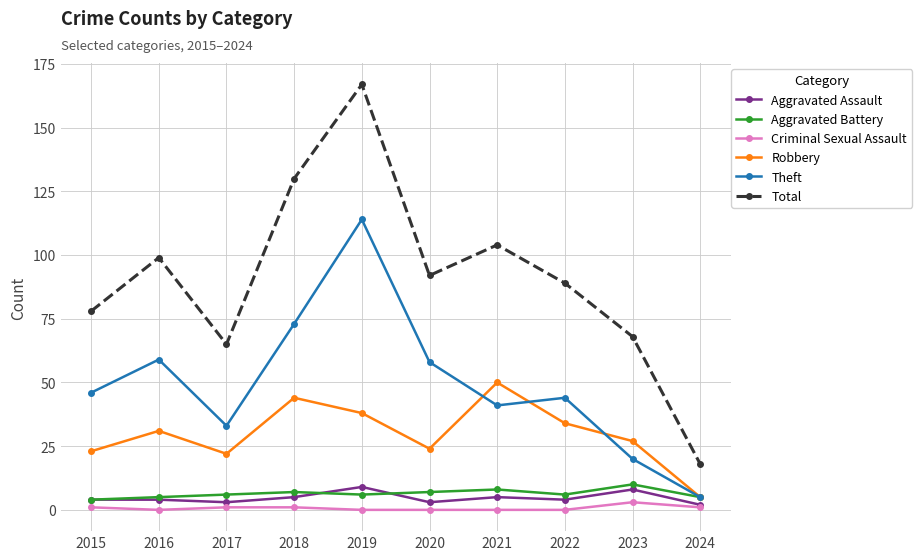

True or false: Total has more than 0 points higher than both neighbors.

True